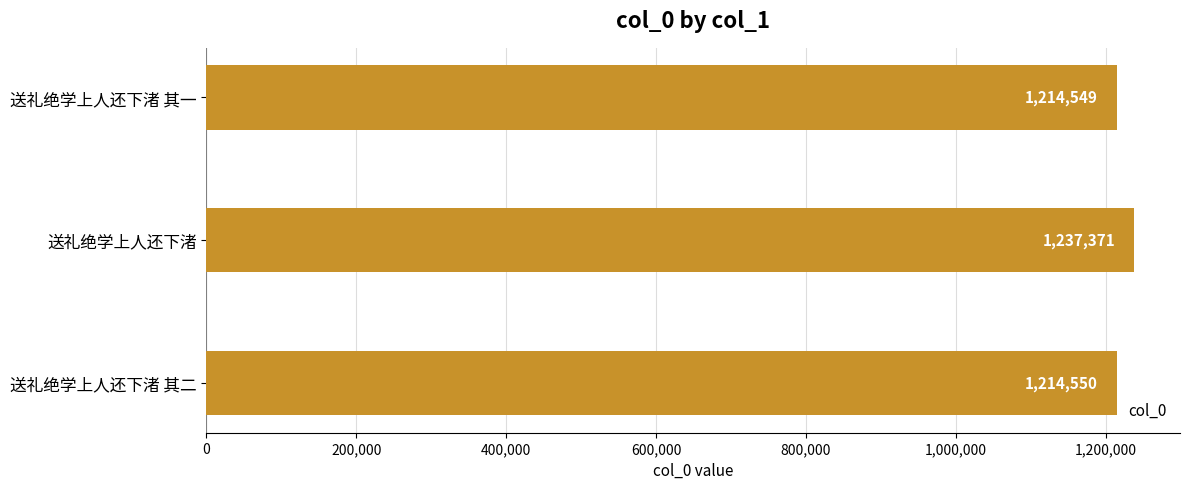

At which category does the chart reach its peak across all series?

送礼绝学上人还下渚